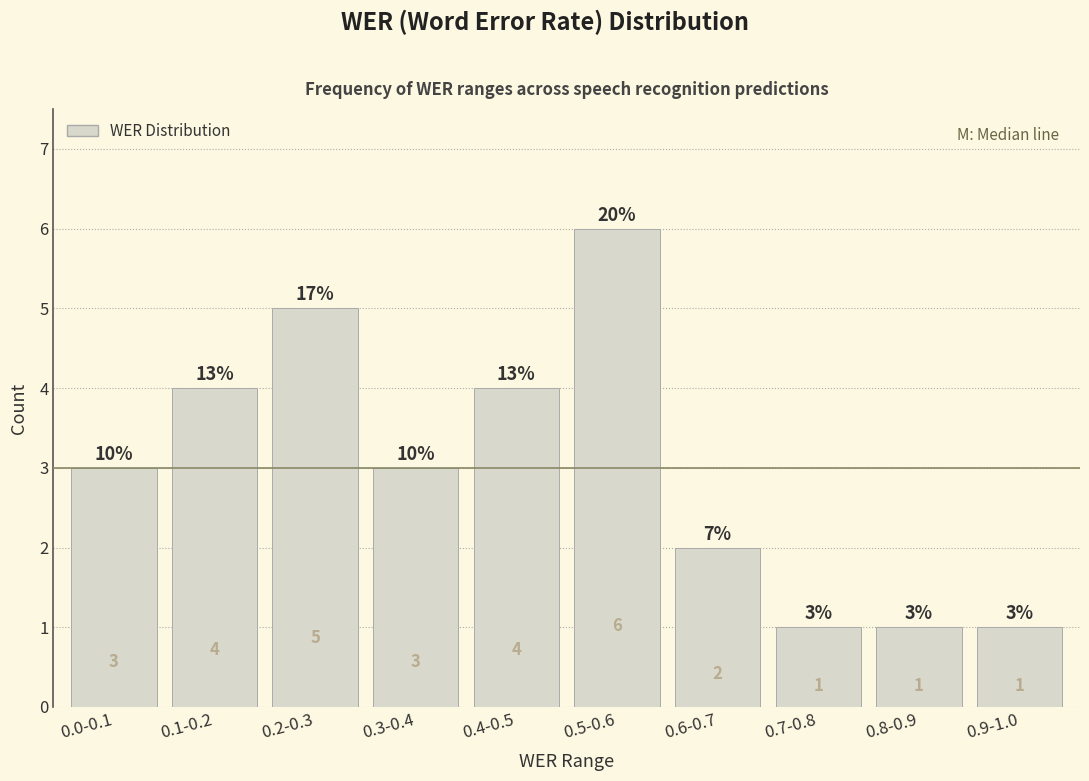

Reading left to right, list all the values displayed in this chart.

0.0-0.1=3	0.1-0.2=4	0.2-0.3=5	0.3-0.4=3	0.4-0.5=4	0.5-0.6=6	0.6-0.7=2	0.7-0.8=1	0.8-0.9=1	0.9-1.0=1